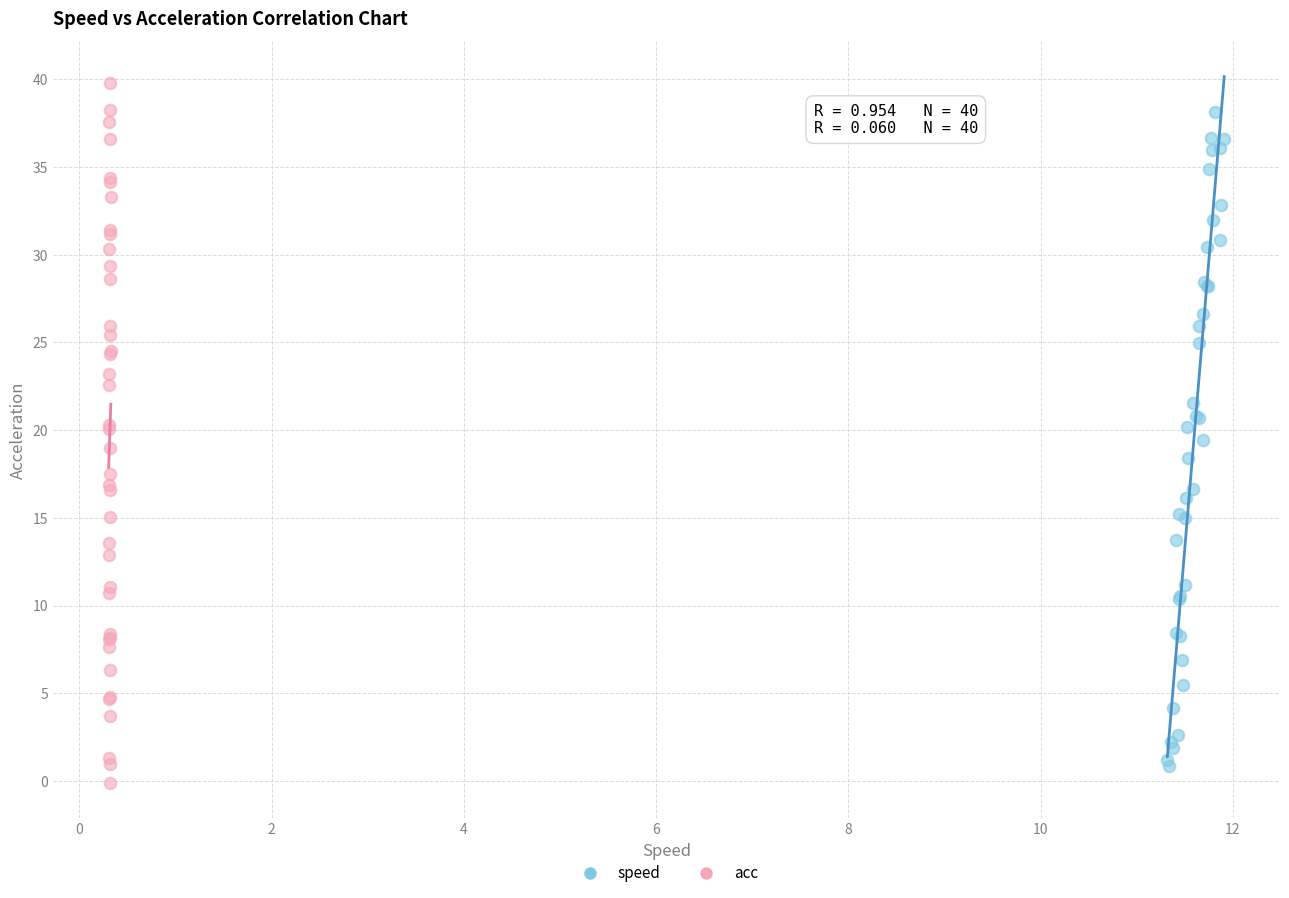

Which series has the widest spread of Y values?

acc